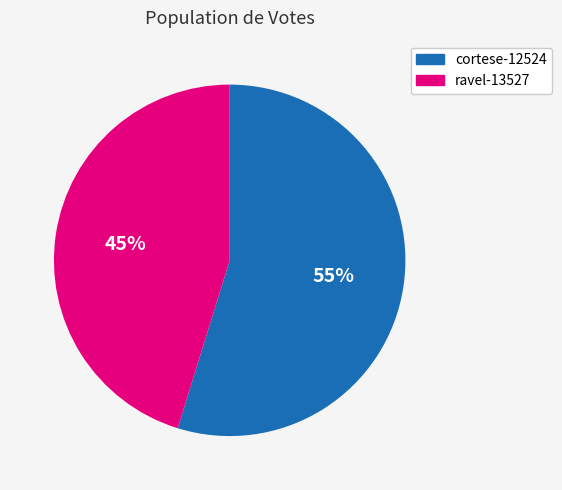

Which slice is the largest?

cortese-12524